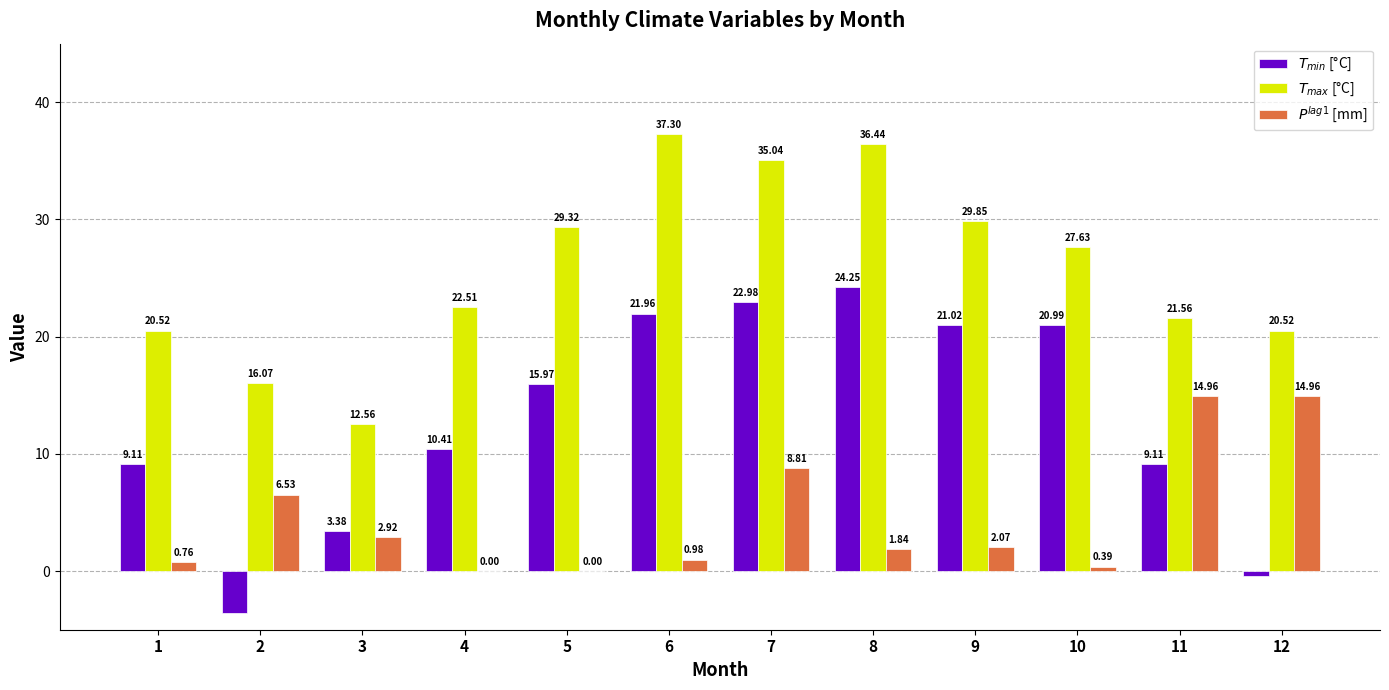

What is the total value across all series at 2?

19.0